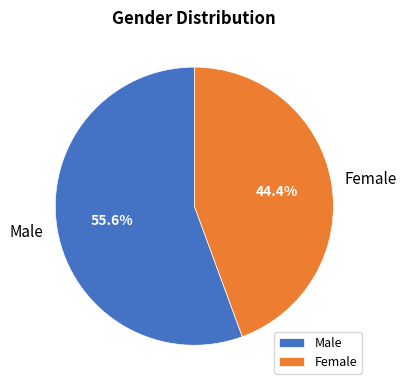

Is there any slice that represents more than half of the pie?

Yes